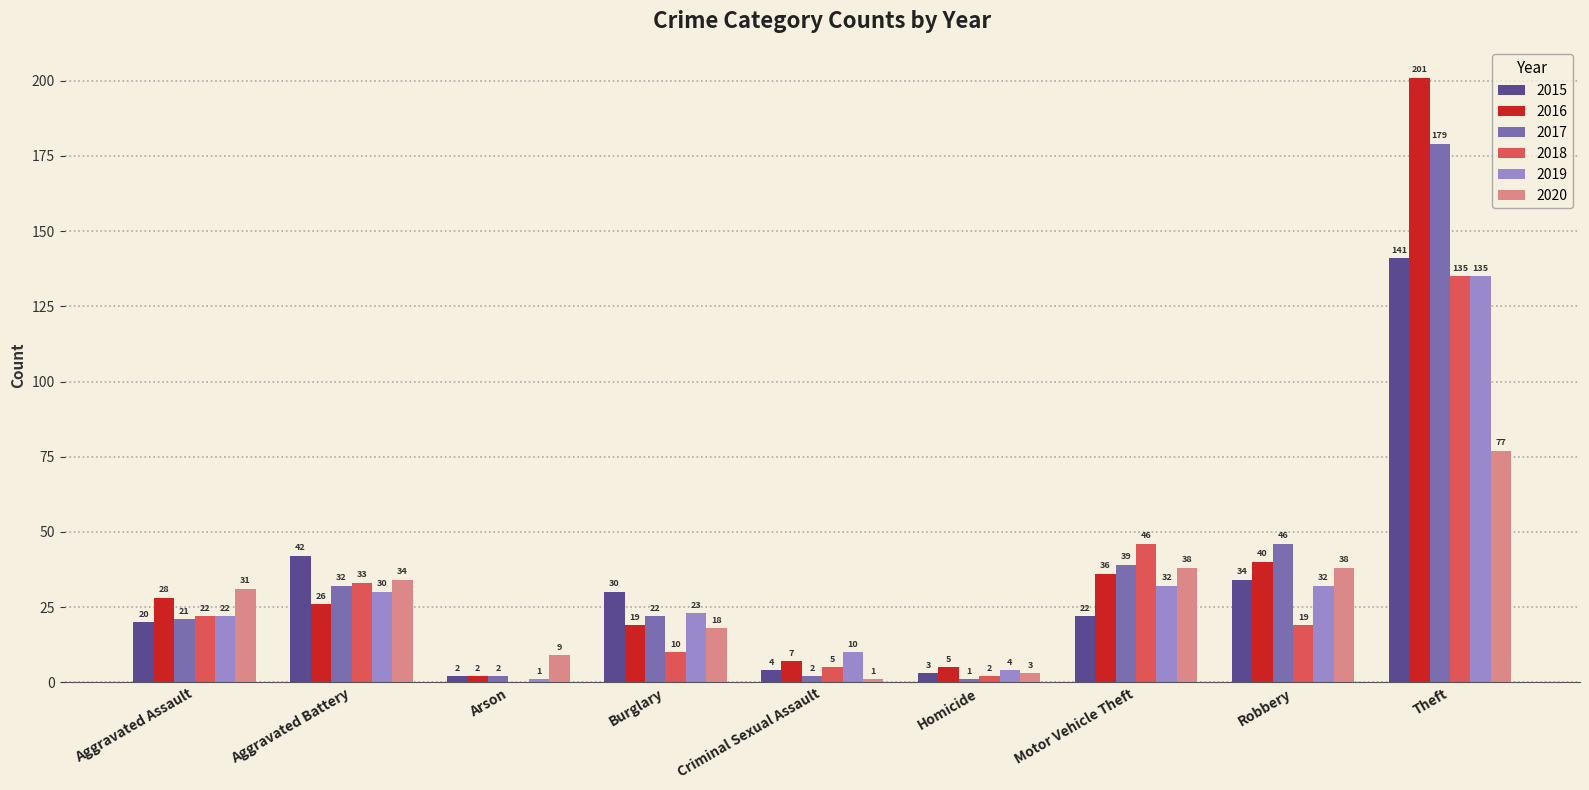

Is the value of 2015 at Criminal Sexual Assault greater than the value of 2018 at Robbery?

No